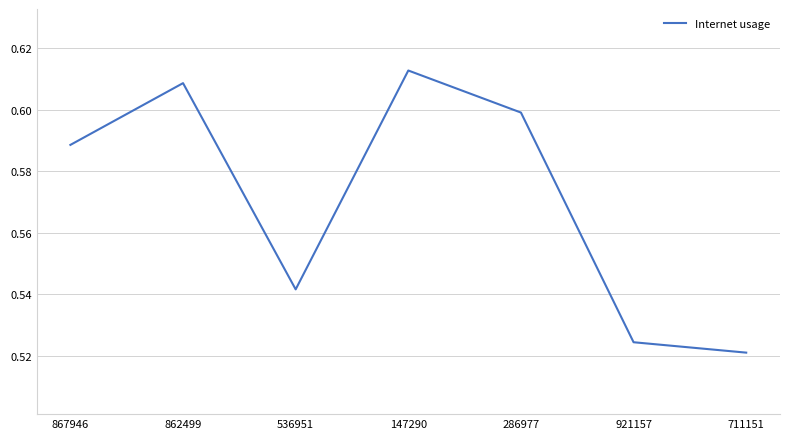

Is it true that the value at 862499 is 0.3?

False